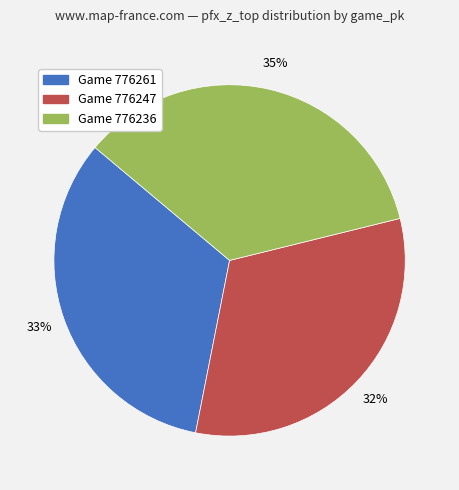

To the nearest percent, what is the difference between the largest and smallest slice percentages?

3%